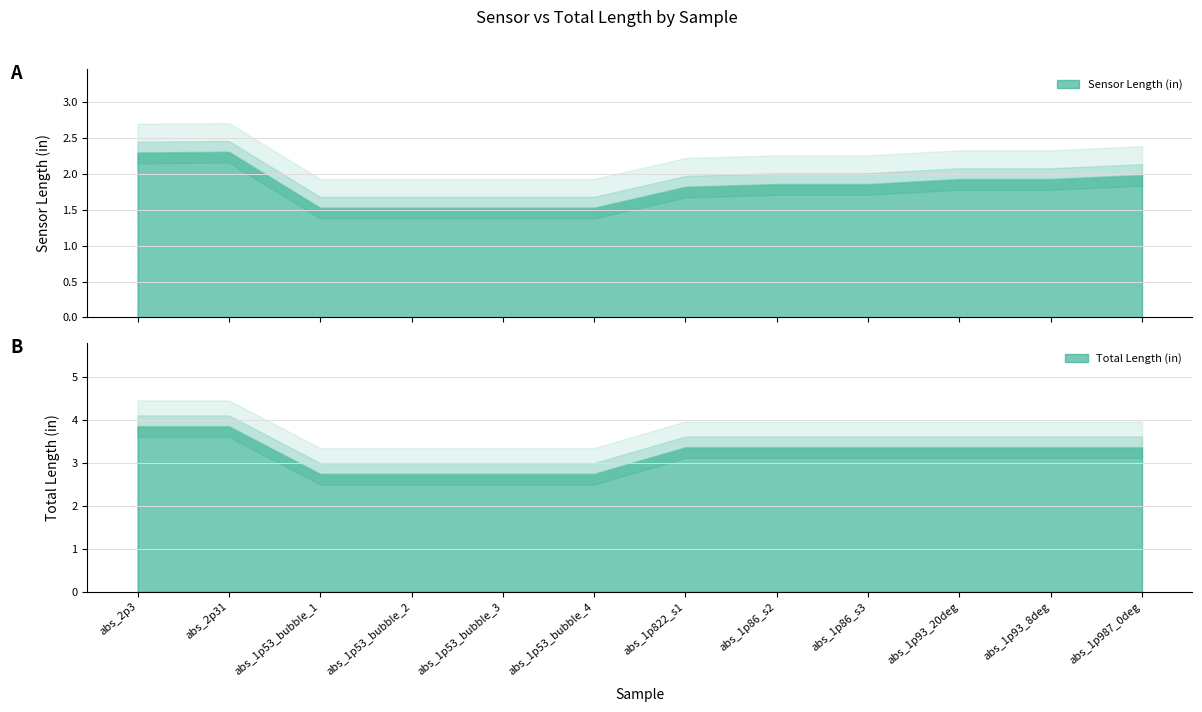

Rank the series by their average value, from lowest to highest.

Sensor Length (in), Total Length (in)